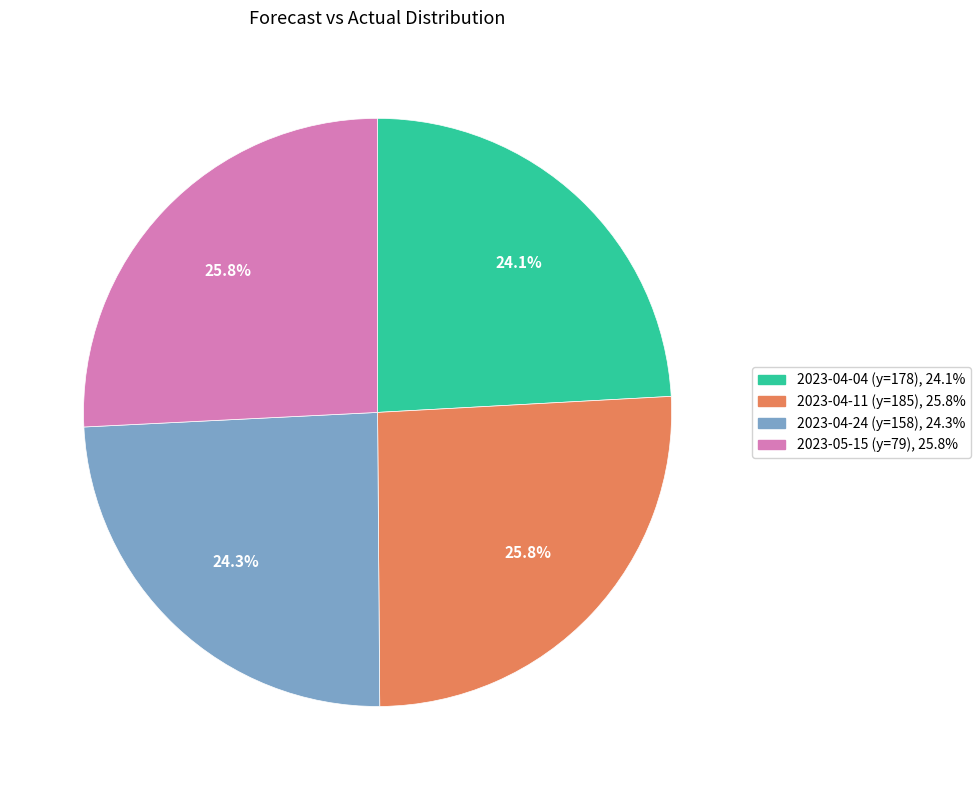

Is it true that 2023-04-24 (y=158) is 24% of the pie?

True